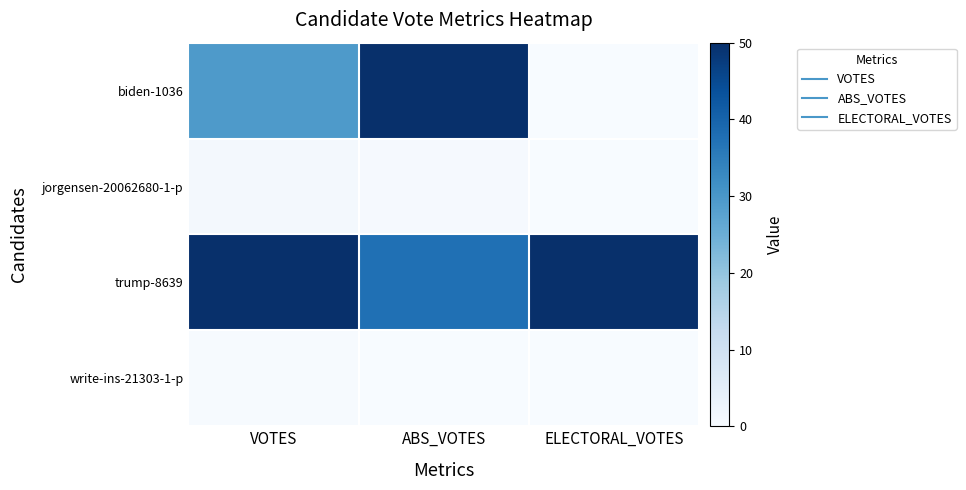

At VOTES, list the series in order from smallest to largest.

write-ins-21303-1-p, jorgensen-20062680-1-p, biden-1036, trump-8639